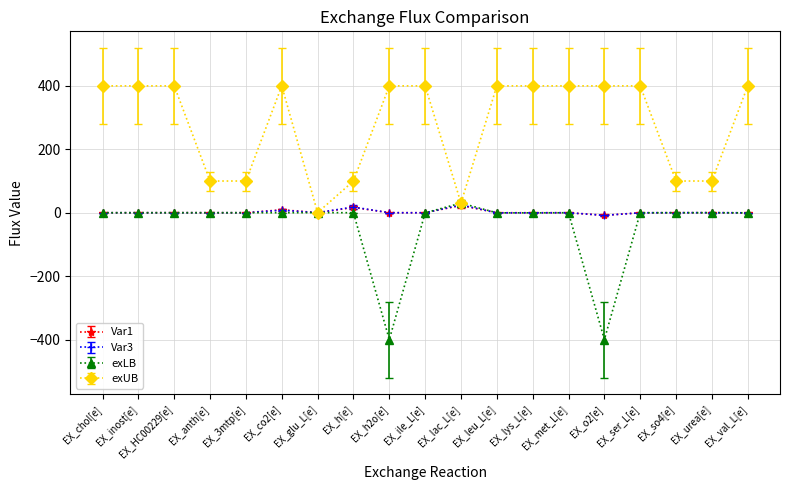

Does the chart display data point markers on the line(s)?

Yes